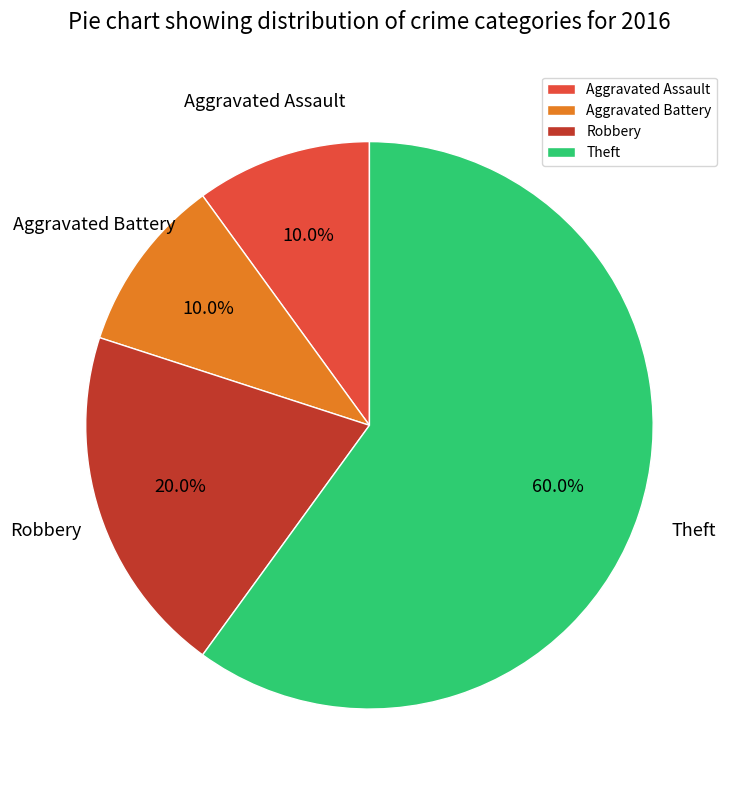

How many slices are in this pie chart?

4